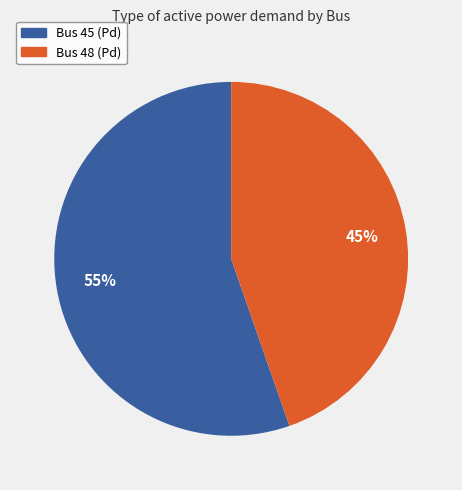

To the nearest percent, what is the average slice percentage?

50%